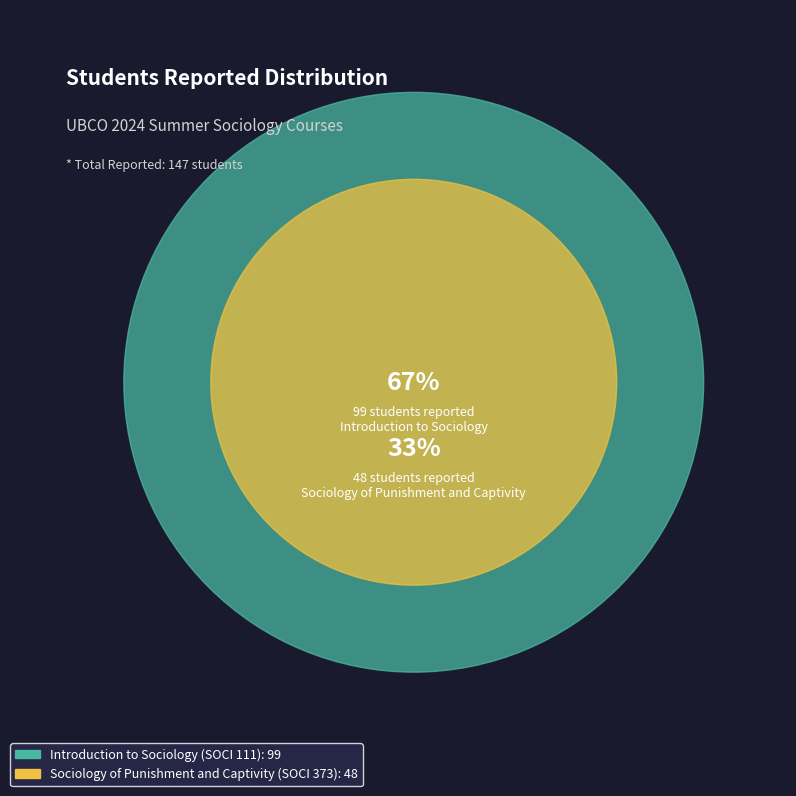

The Introduction to Sociology (SOCI 111) slice represents 79% of the pie. True or false?

False